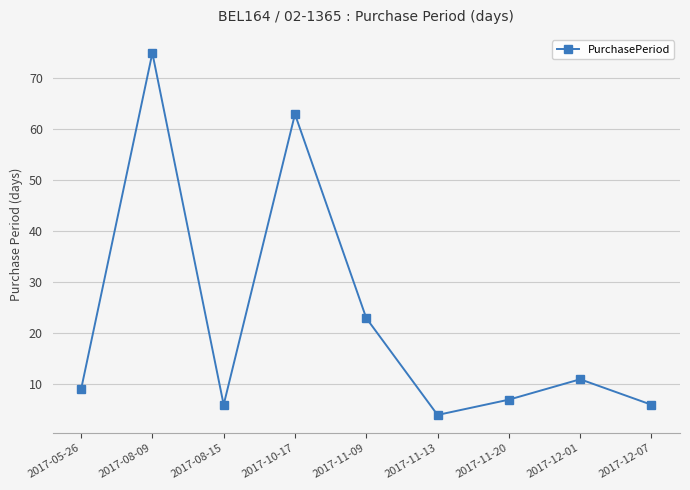

How many interior local peaks (higher than both neighbors) does the data have?

3